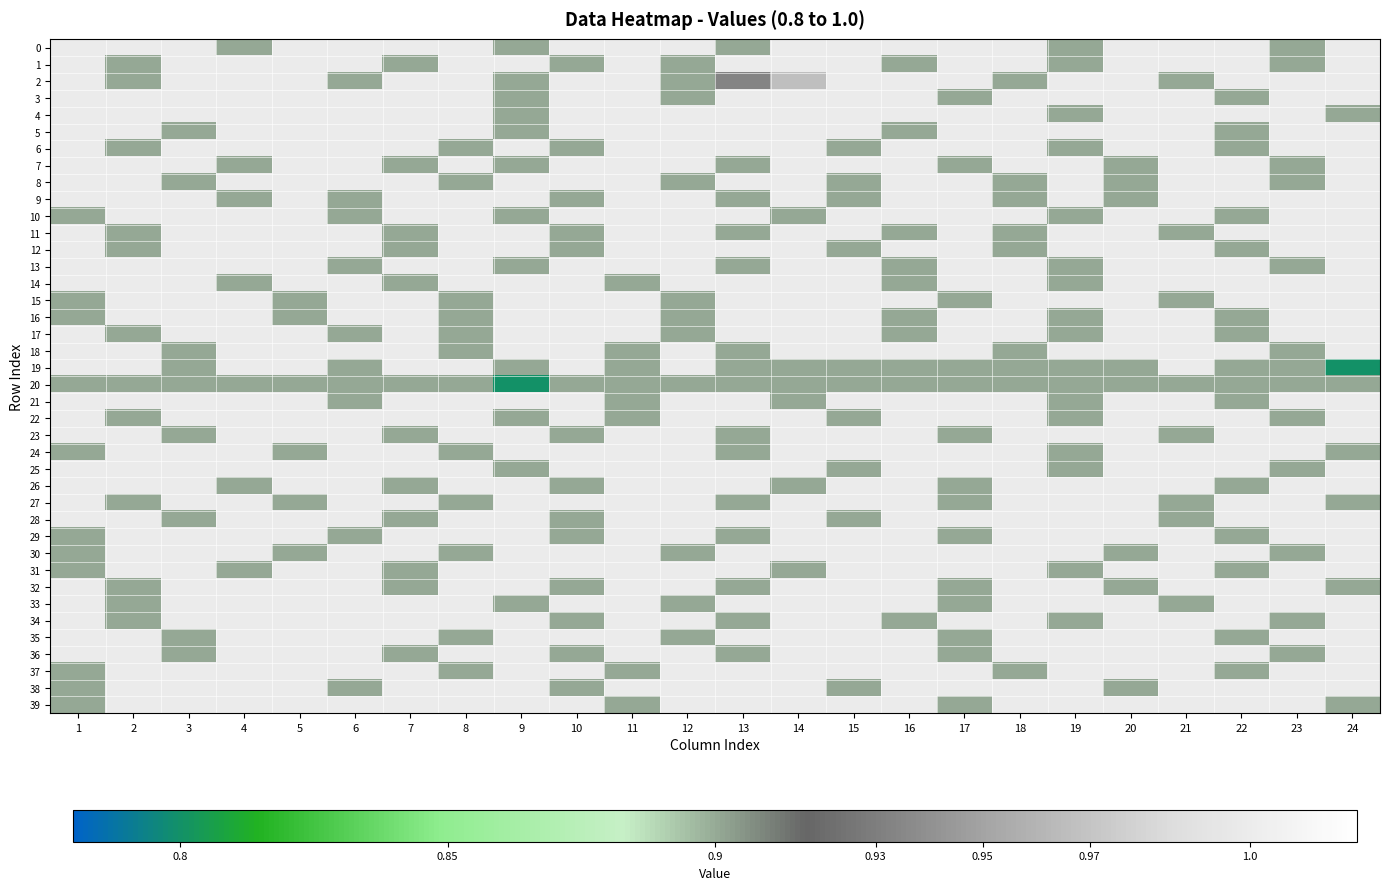

Which category has the highest value across all series?

1